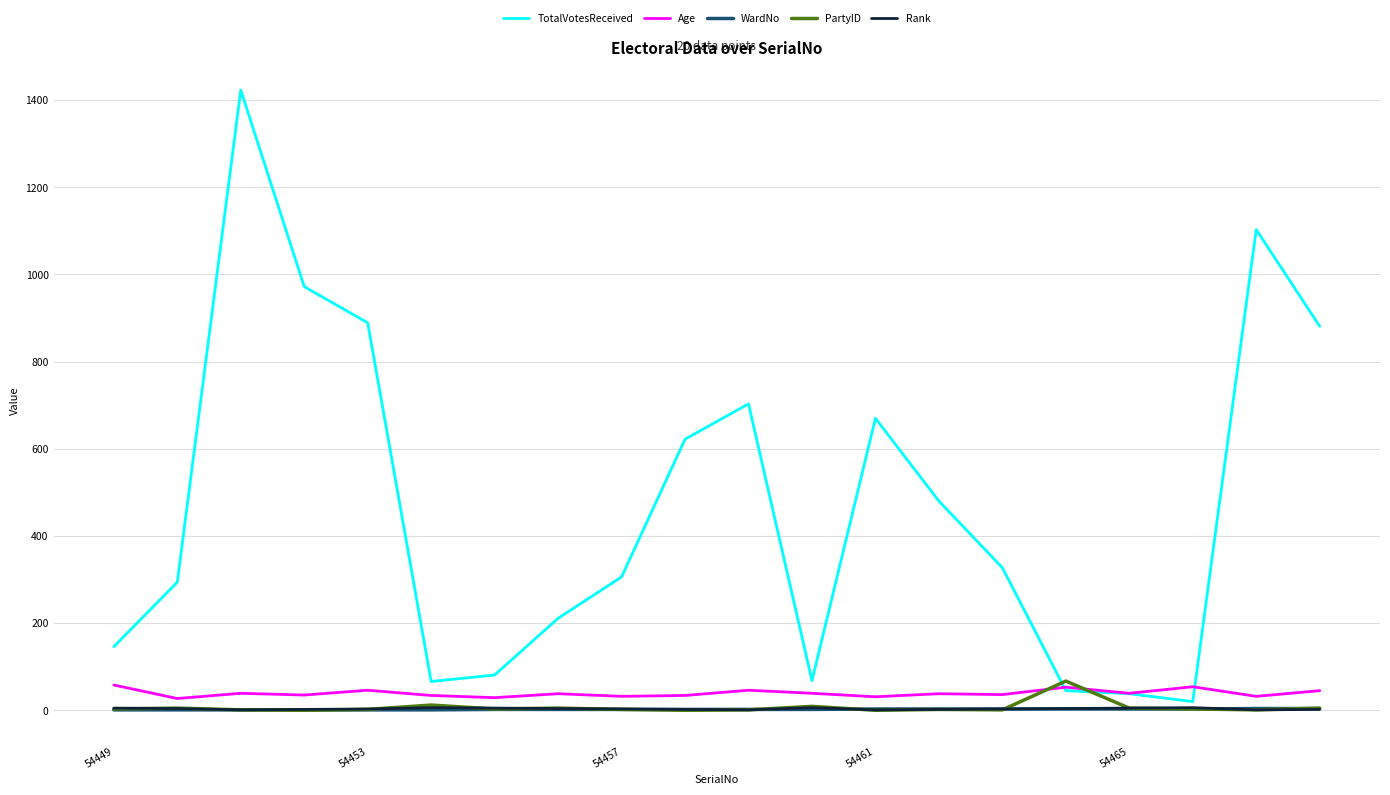

How many values in the TotalVotesReceived series are below 327?

10